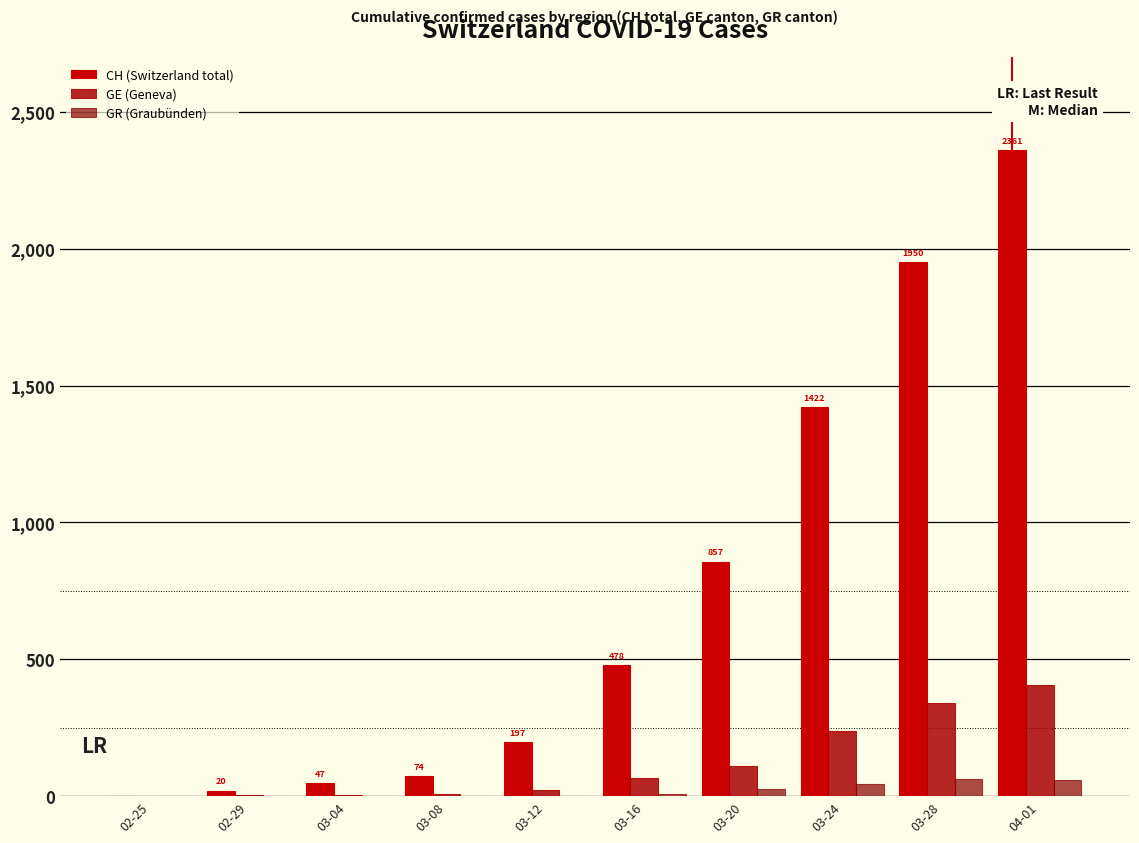

How many data points does each series have?

10